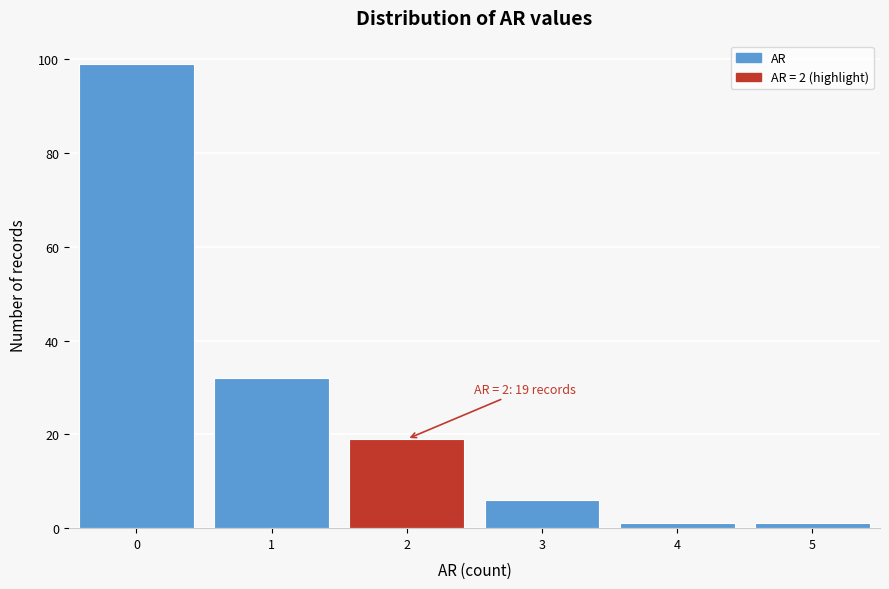

Over which range of the x-axis is the bar tallest?

-0.5 to 0.5